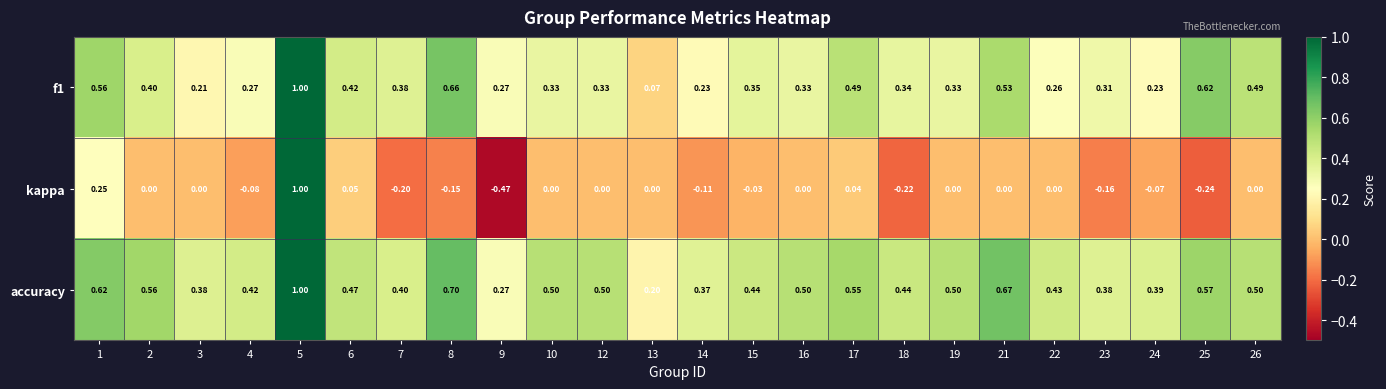

Which series has the widest spread of values?

kappa